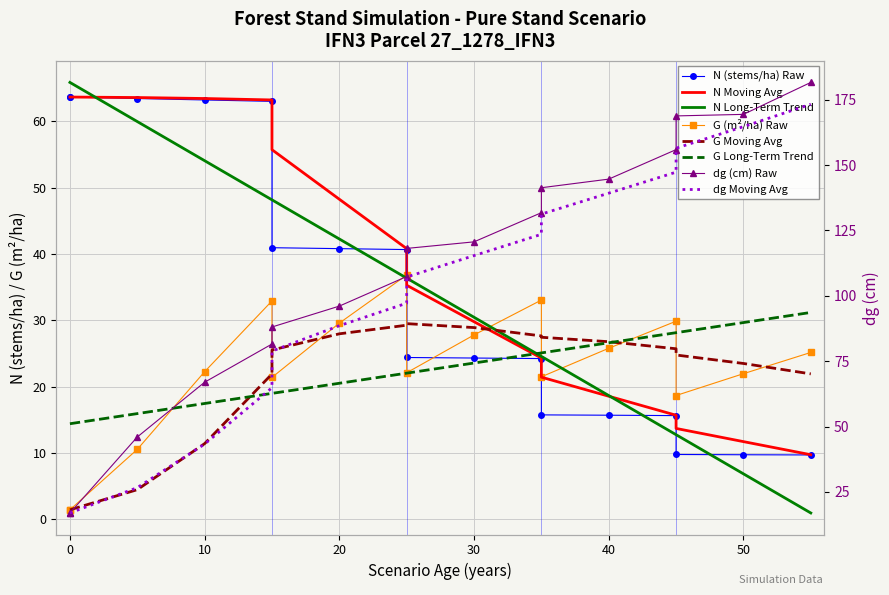

What is the maximum value shown in the chart?

181.6